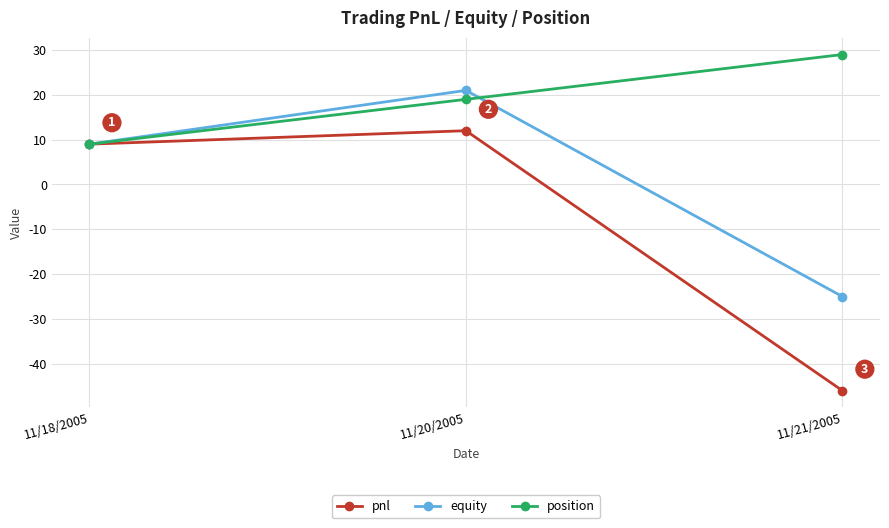

At which category is the sum across all series the highest?

11/20/2005